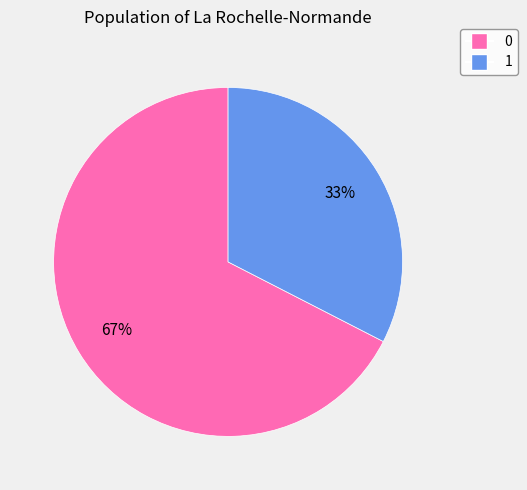

Which slice is the smallest?

1